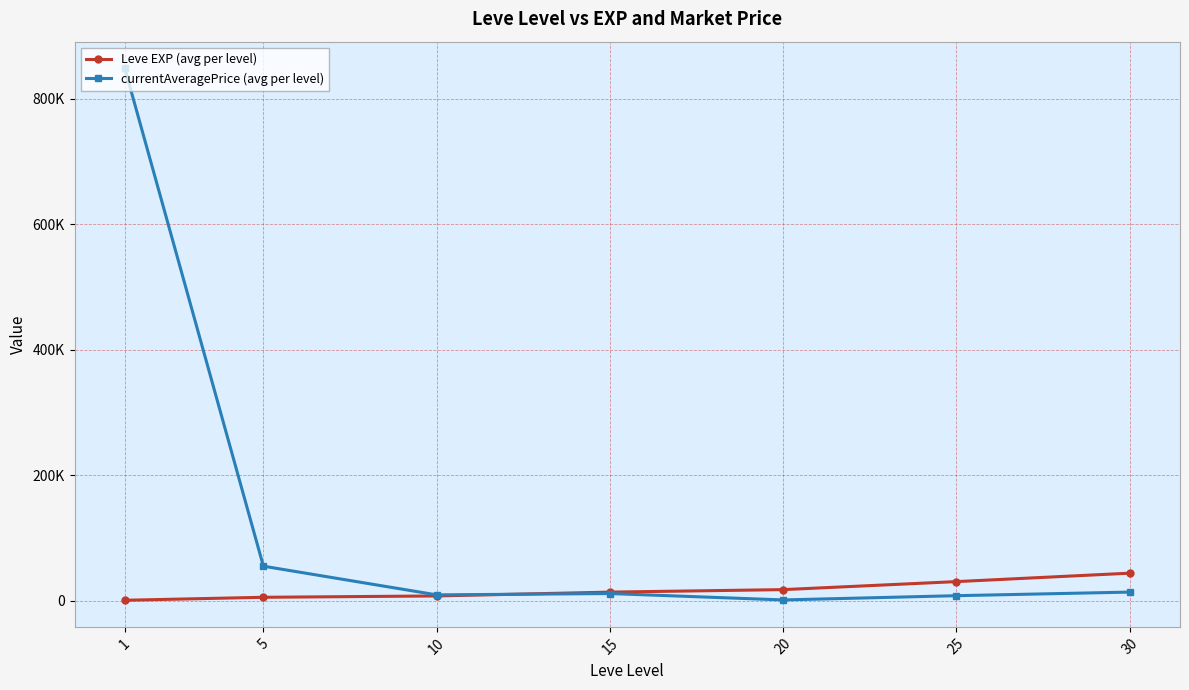

Does the chart have visible grid lines?

Yes